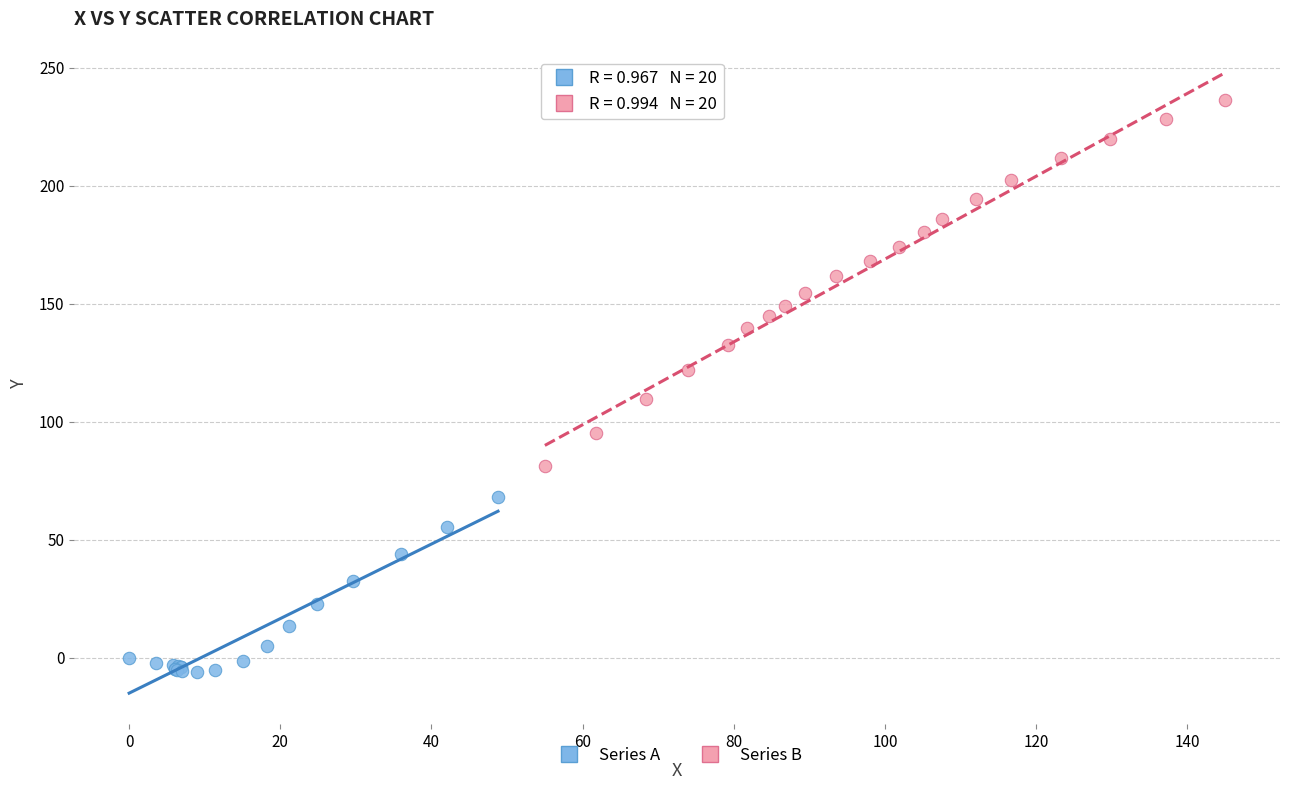

Which series contains the highest Y value?

Series B